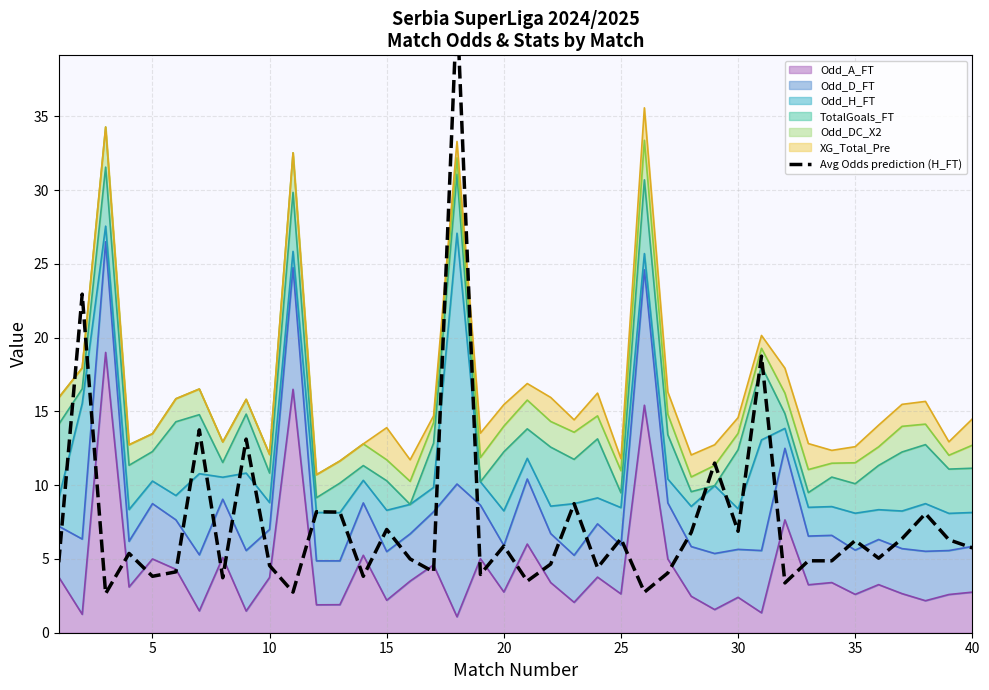

What is the highest value of the Odd_A_FT series?

19.0